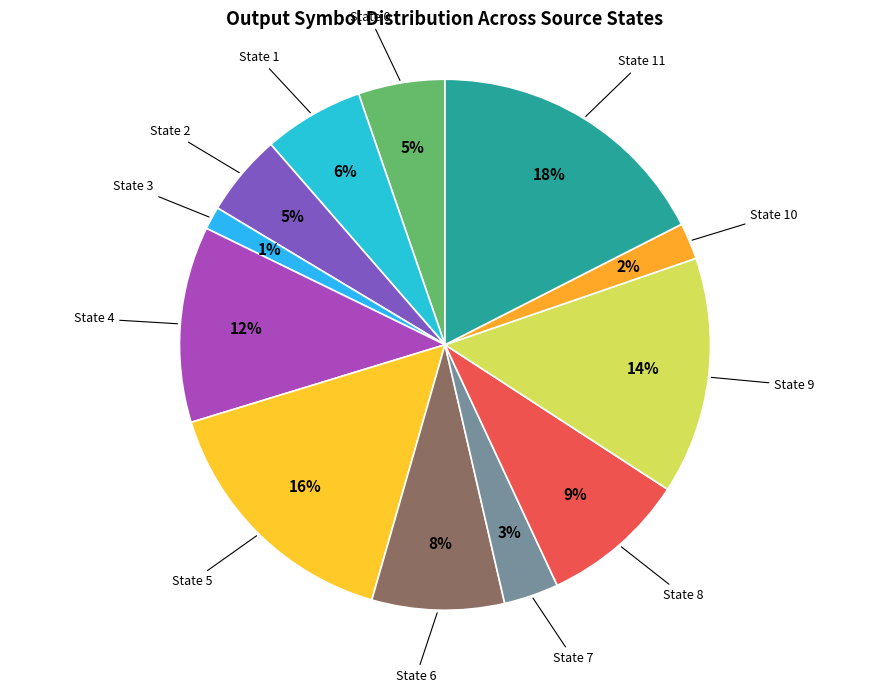

How many segments does this pie chart have?

12